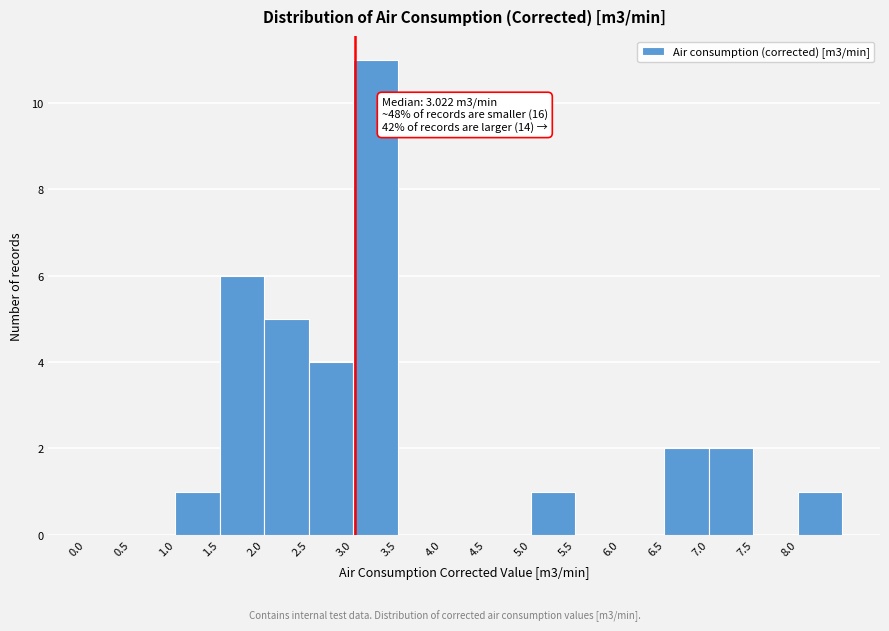

Which range on the x-axis has the tallest bar?

3.0 to 3.5